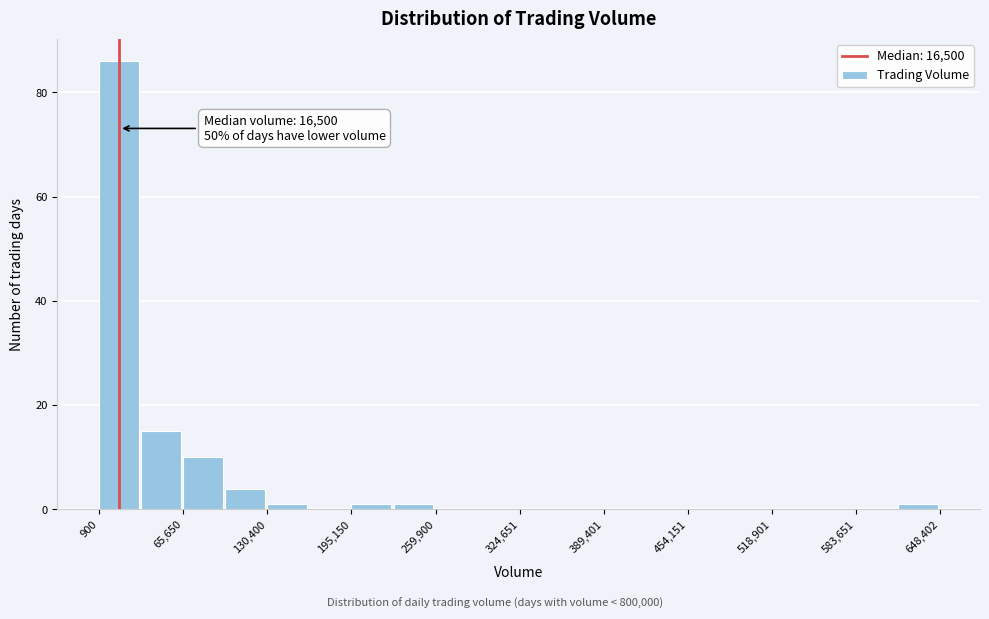

Read against the x-axis, roughly where is the centre of the tallest bar?

20000